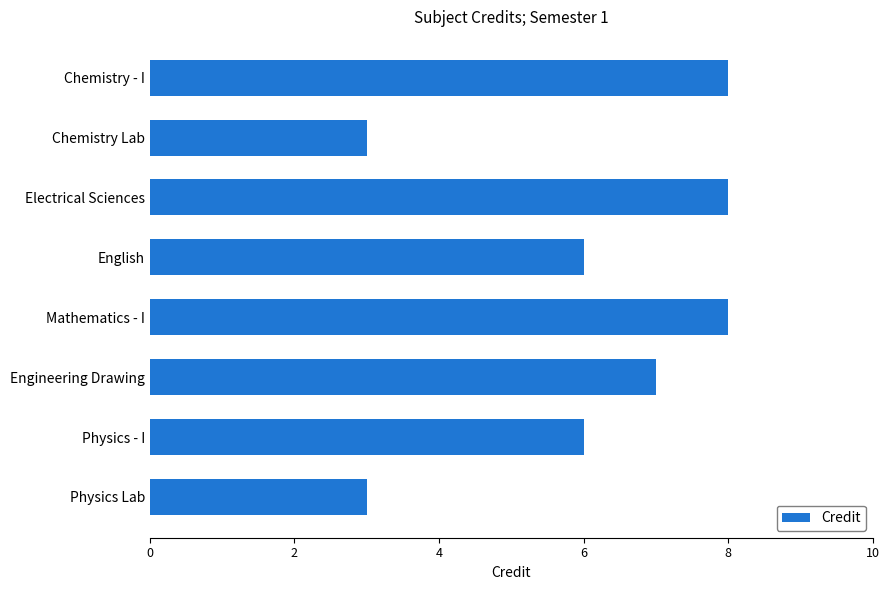

What is the smallest value displayed?

3